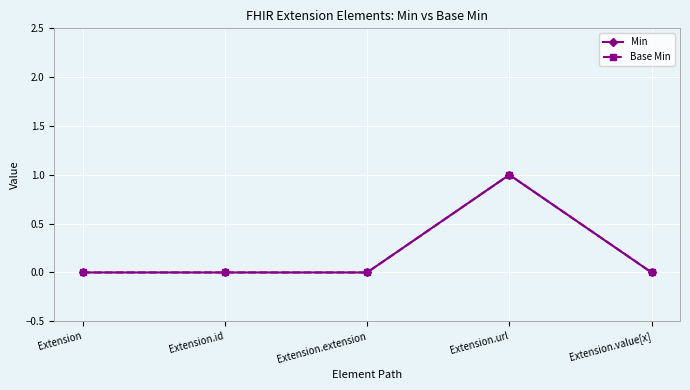

Which has a higher value, Extension.url or Extension.extension?

Extension.url